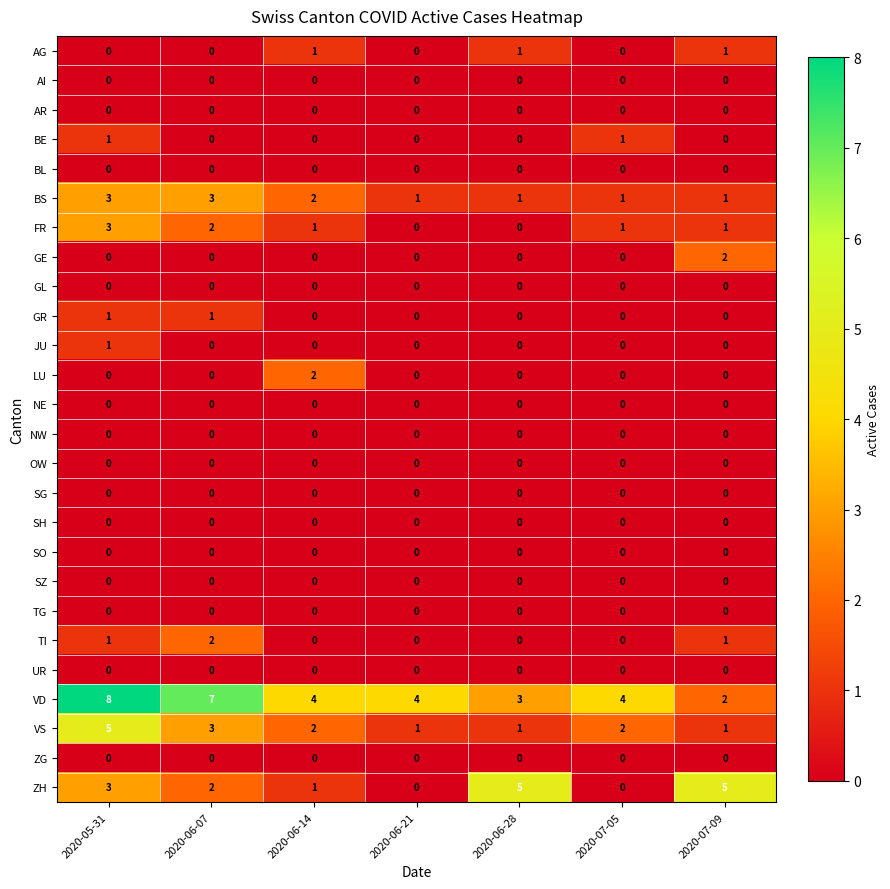

True or false: NE has a value of 0 at 2020-06-28.

True